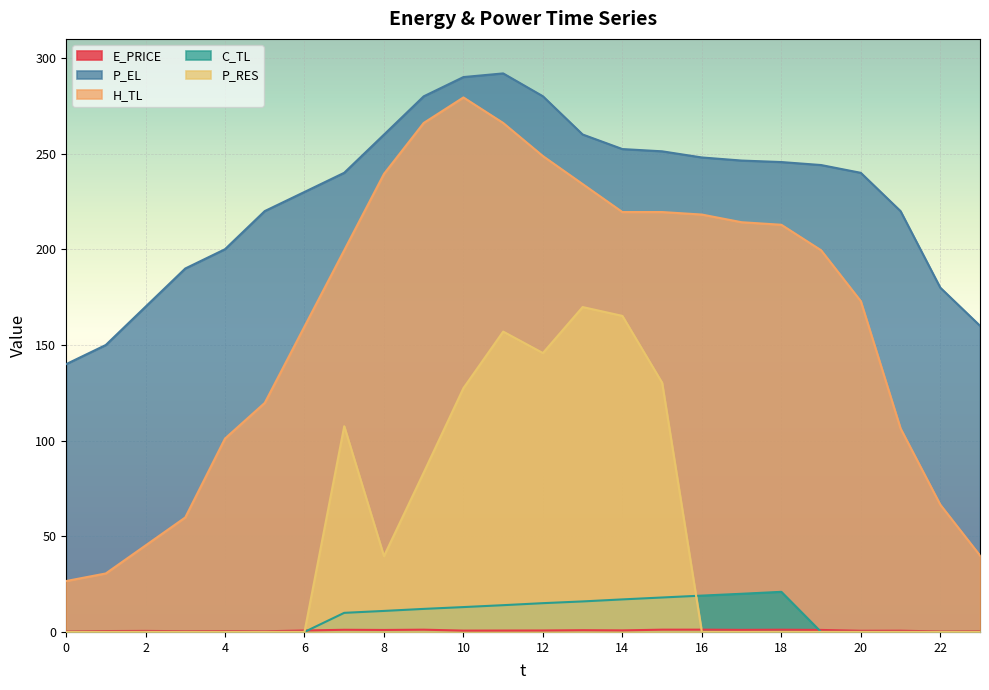

Rank the categories by E_PRICE value from highest to lowest.

16, 15, 9, 18, 7, 17, 19, 8, 13, 14, 12, 6, 11, 10, 21, 20, 2, 1, 4, 3, 5, 23, 22, 0